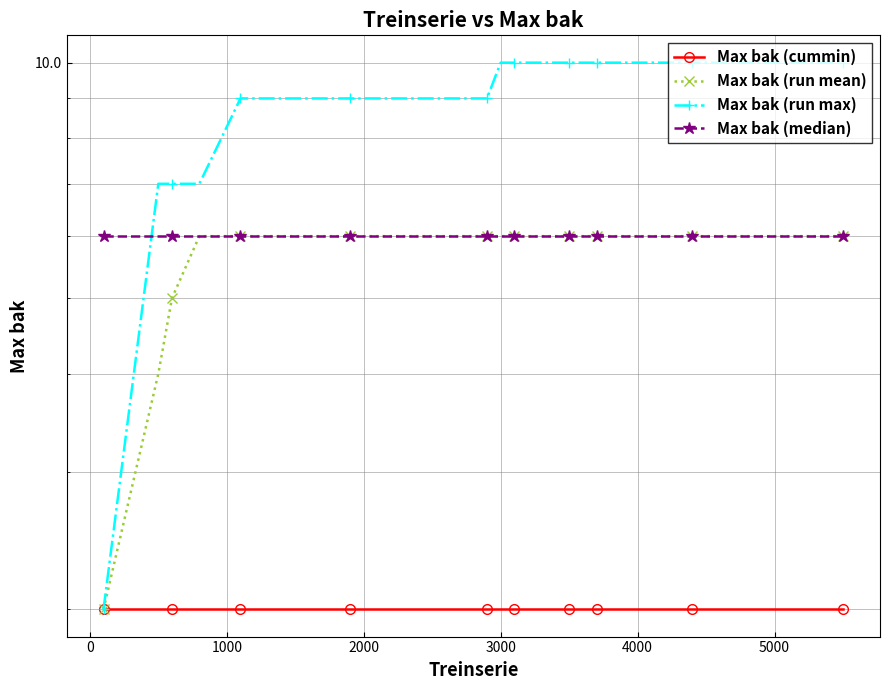

The value of Max bak (run mean) at 3000 is 6. True or false?

True